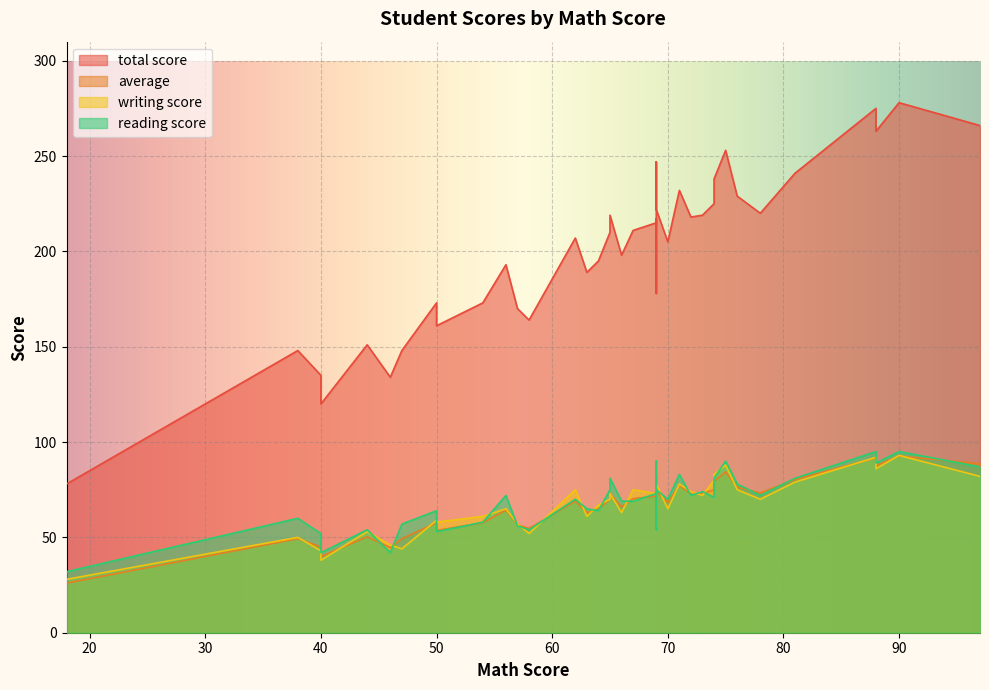

Rank the series at 28 from lowest to highest value.

writing score, average, reading score, total score